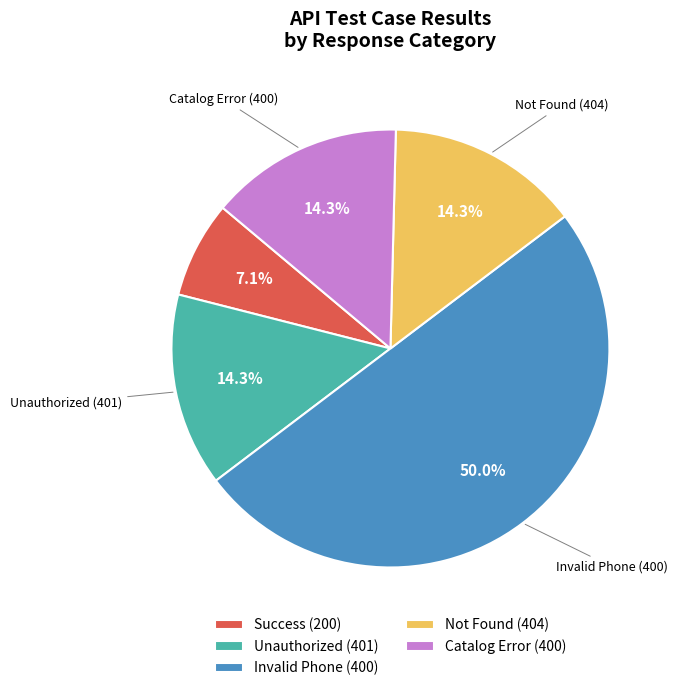

How many segments does this pie chart have?

5